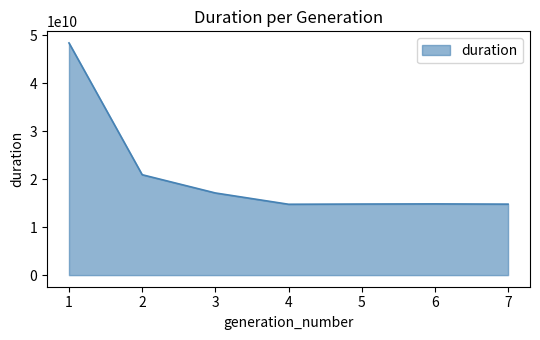

Which category has the highest value across all series?

1